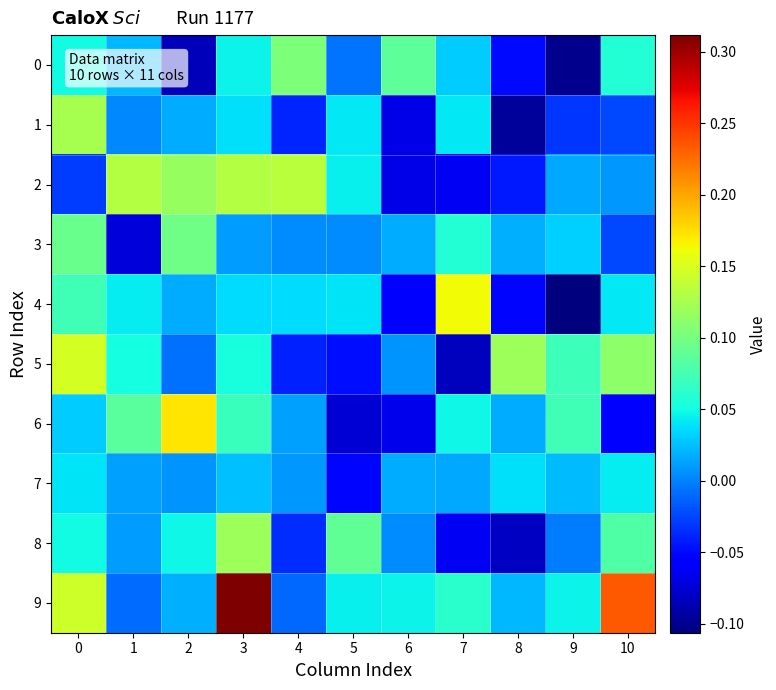

Which series has the largest total across all categories?

9